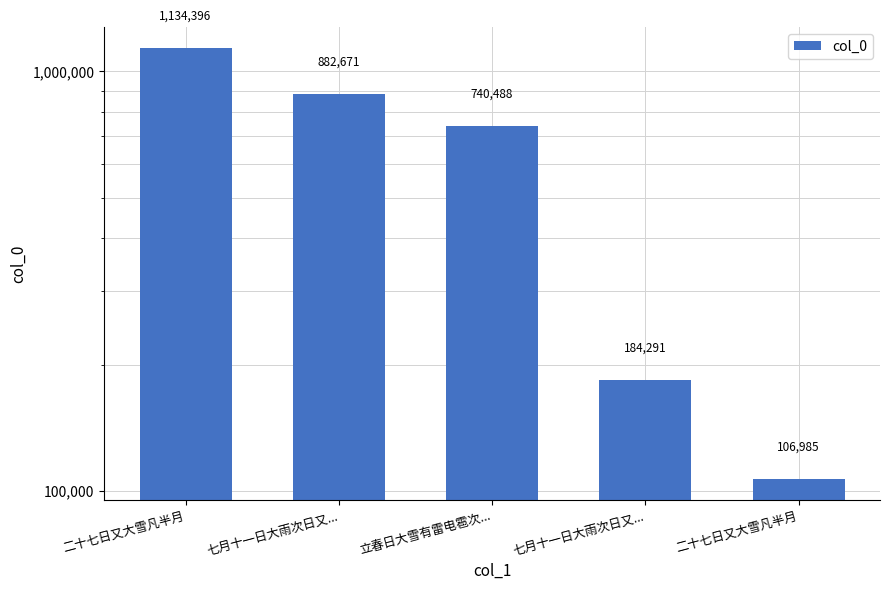

Read the value at 七月十一日大雨次日又..., to the nearest 10.

882670